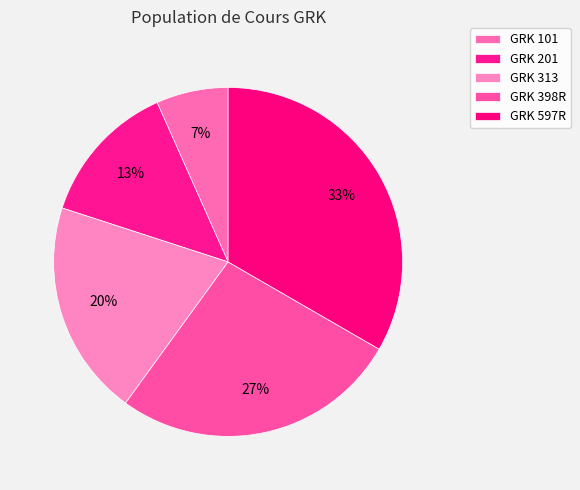

Count the number of slices in the pie.

5